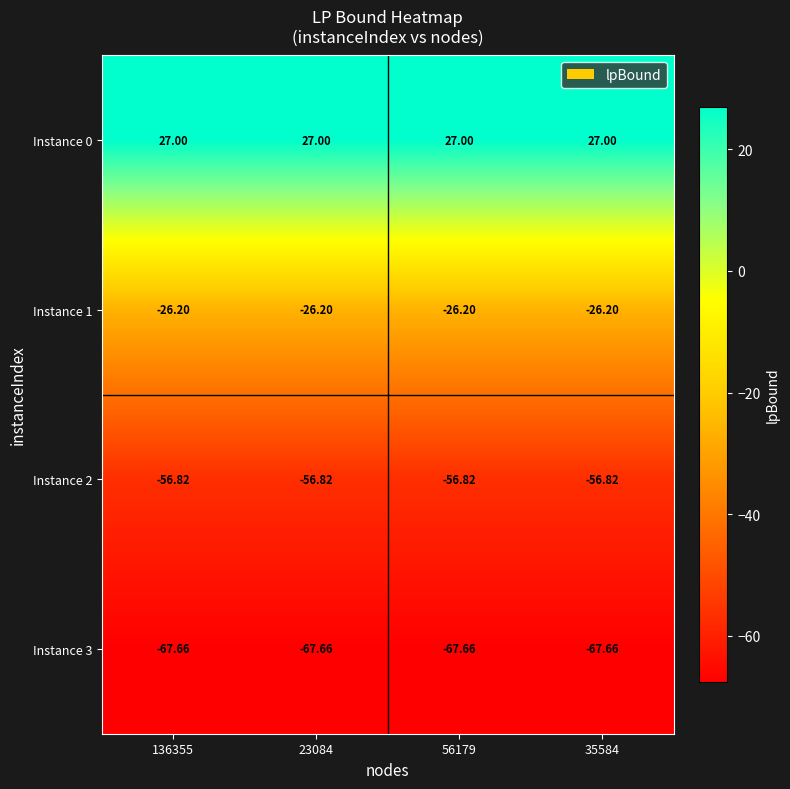

Count the number of categories in the chart.

4